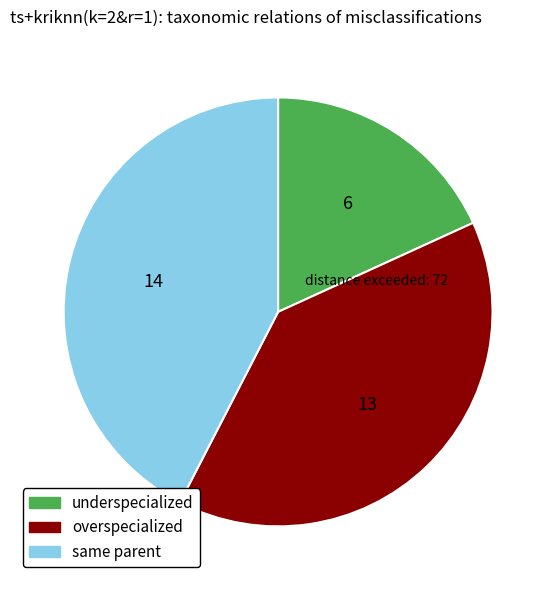

True or false: overspecialized accounts for 39% of the total.

True